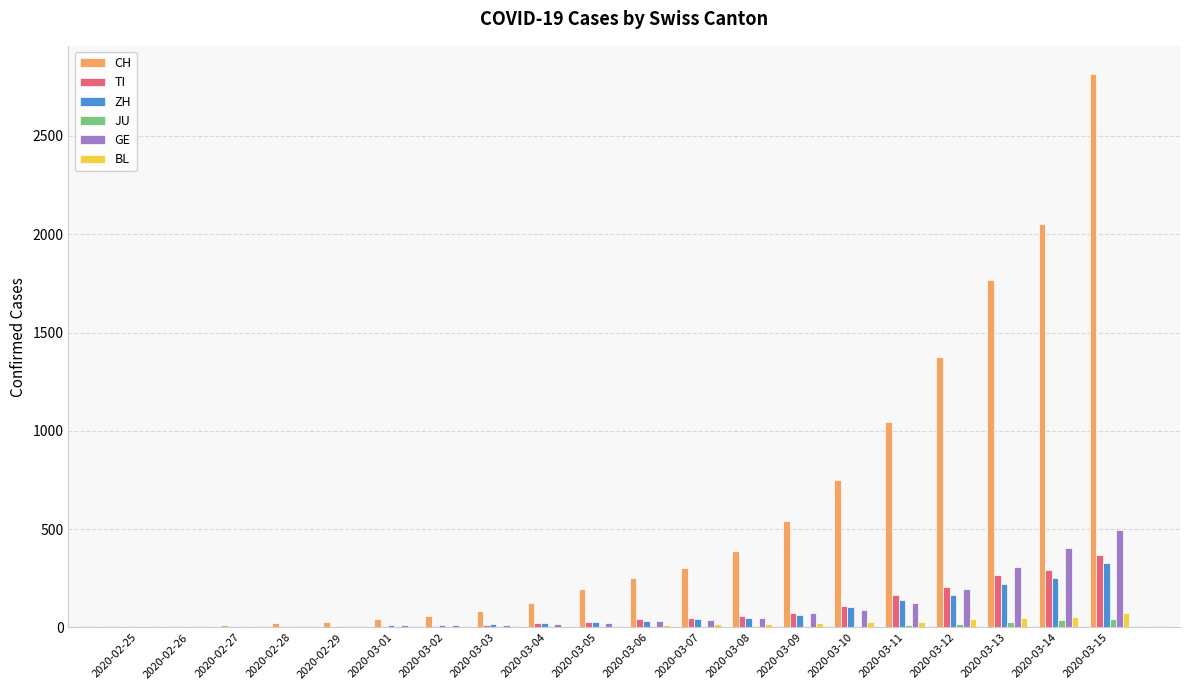

What is the sum of all TI values?

1709